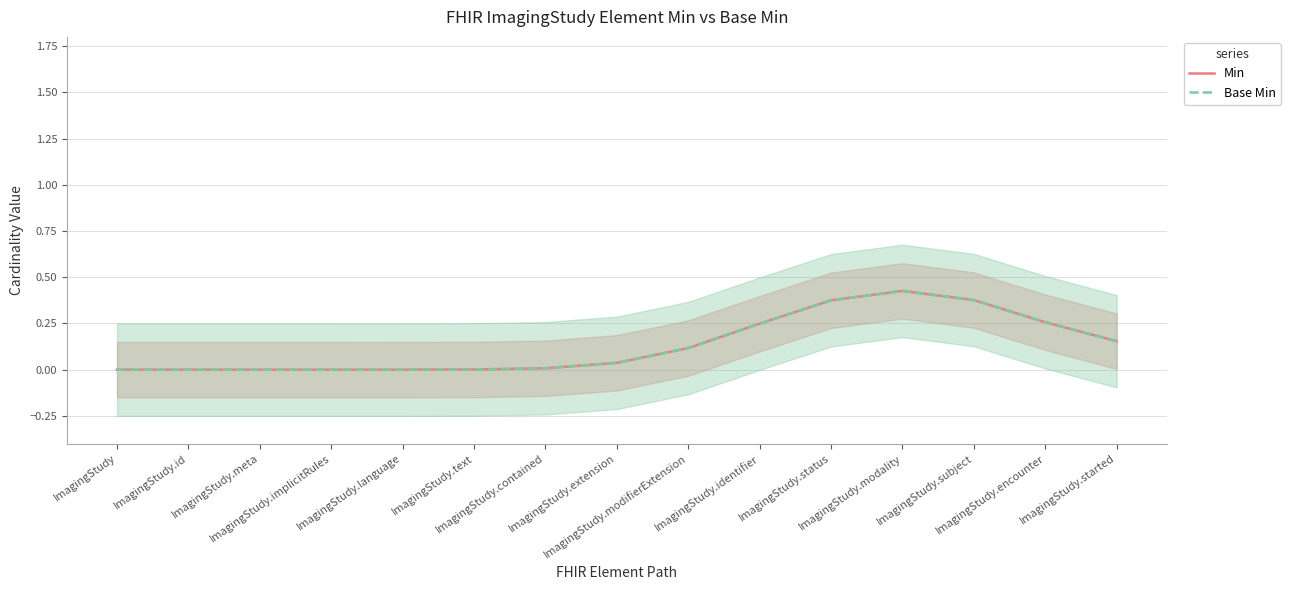

What is the sum of all Min values?

2.0